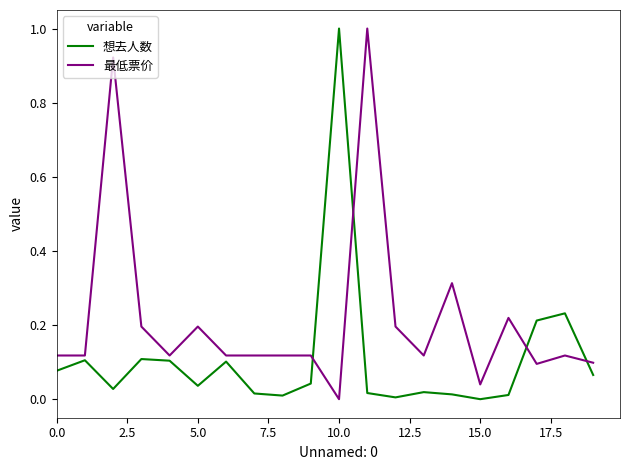

What is the maximum value shown in the chart?

1.0